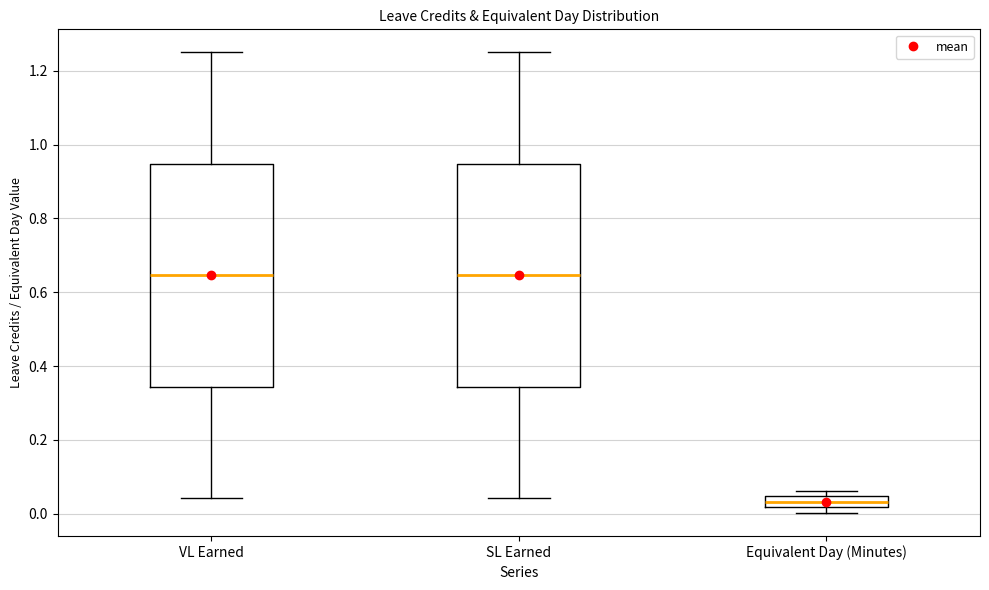

Reading left to right, transcribe this box plot: for each box, give where its median line is, the range the box spans, and where its two whiskers end, as read against the y-axis. The values are not printed on the chart, so give them approximately, as read against the axis.

VL Earned: median 0.64, box 0.34 to 0.94, whiskers 0.04 to 1.26
SL Earned: median 0.64, box 0.34 to 0.94, whiskers 0.04 to 1.26
Equivalent Day (Minutes): median 0.04 (inside the box), box 0.02 to 0.04, whiskers 0.00 to 0.06